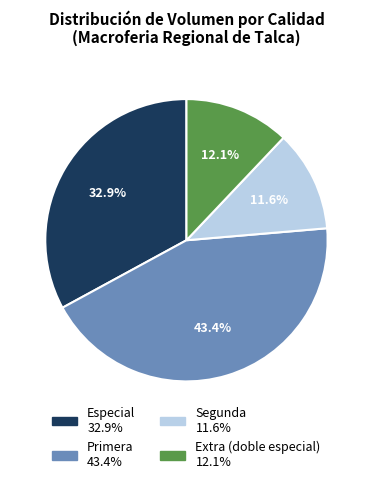

Does any single category account for the majority?

No